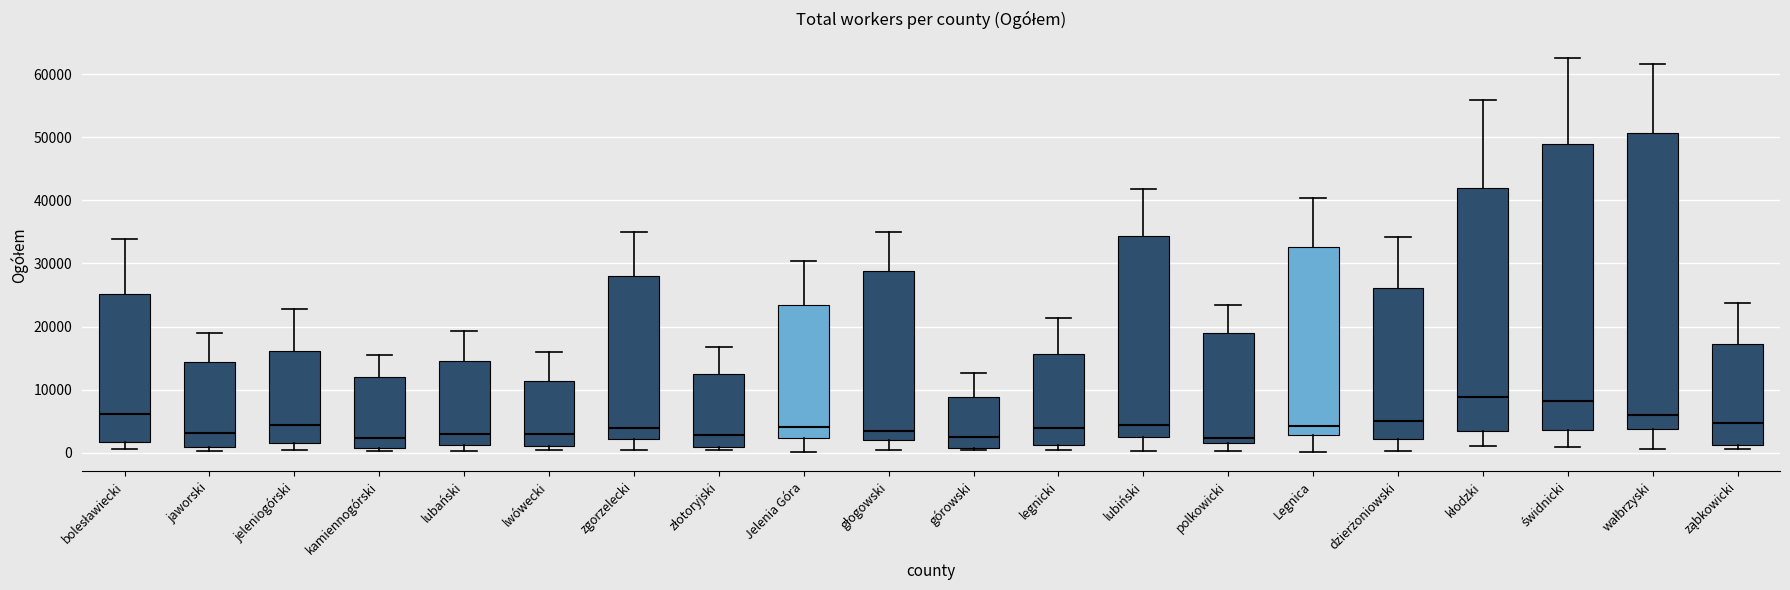

Which box is the tallest, from its lower edge to its upper edge?

wałbrzyski